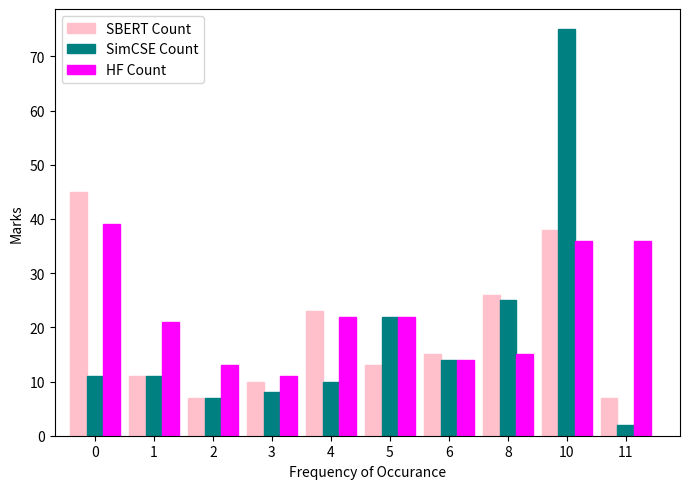

Reading right to left, what are all the values shown in this chart?

SBERT Count: 11=7	10=38	8=26	6=15	5=13	4=23	3=10	2=7	1=11	0=45
SimCSE Count: 11=2	10=75	8=25	6=14	5=22	4=10	3=8	2=7	1=11	0=11
HF Count: 11=36	10=36	8=15	6=14	5=22	4=22	3=11	2=13	1=21	0=39